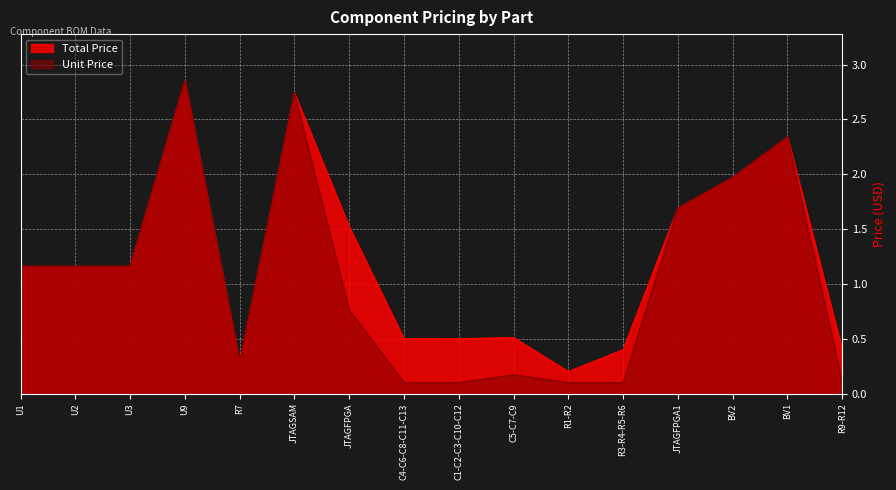

Rank the categories by Total Price value from highest to lowest.

U9, JTAGSAM, BV1, BV2, JTAGFPGA1, JTAGFPGA, U1, U2, U3, C5-C7-C9, C4-C6-C8-C11-C13, C1-C2-C3-C10-C12, R3-R4-R5-R6, R9-R12, R7, R1-R2